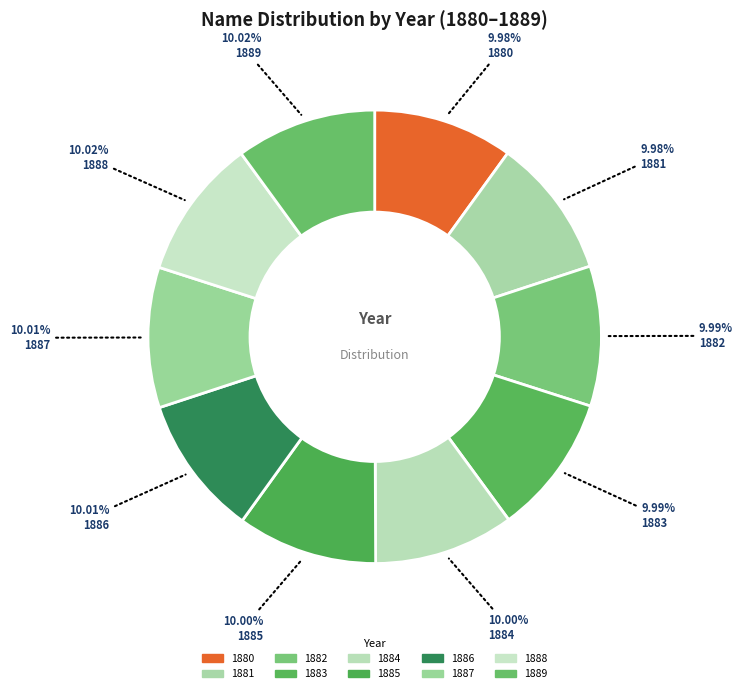

Rank the categories by value from highest to lowest.

1889, 1888, 1887, 1886, 1885, 1884, 1883, 1882, 1881, 1880